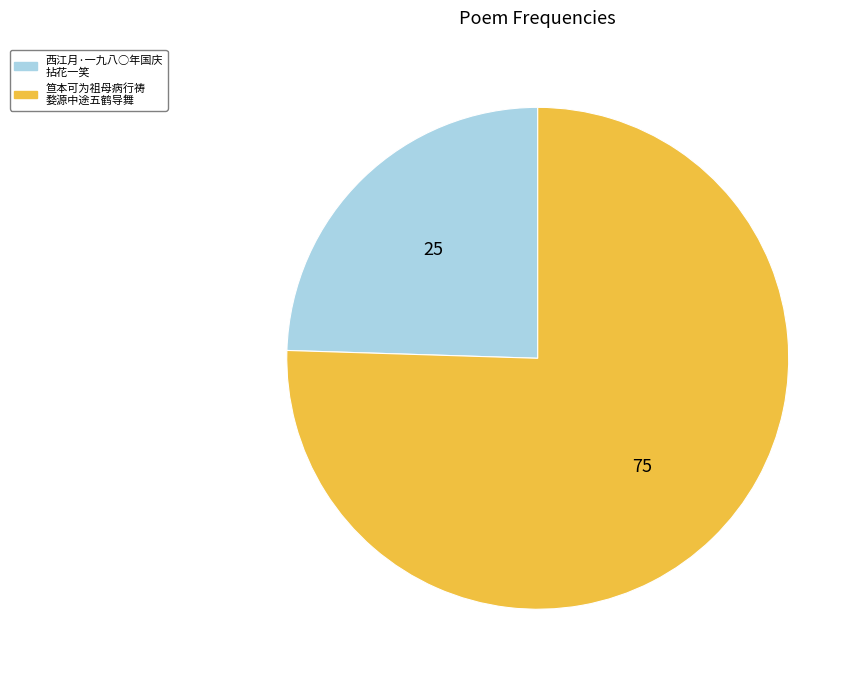

True or false: 西江月·一九八○年国庆 拈花一笑 accounts for 32% of the total.

False